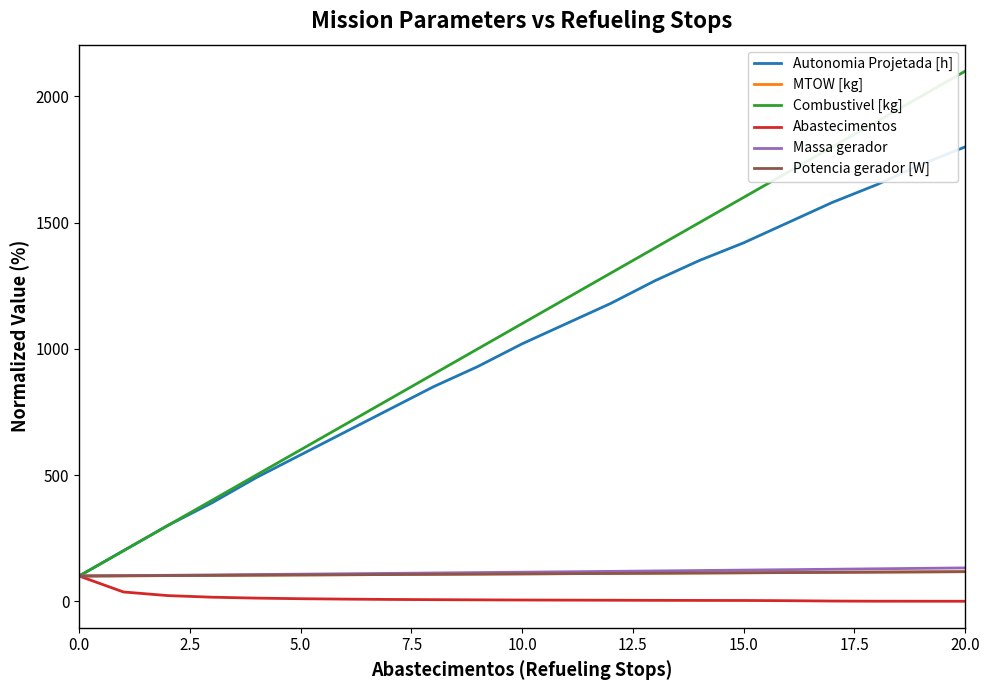

Does the chart have visible grid lines?

No